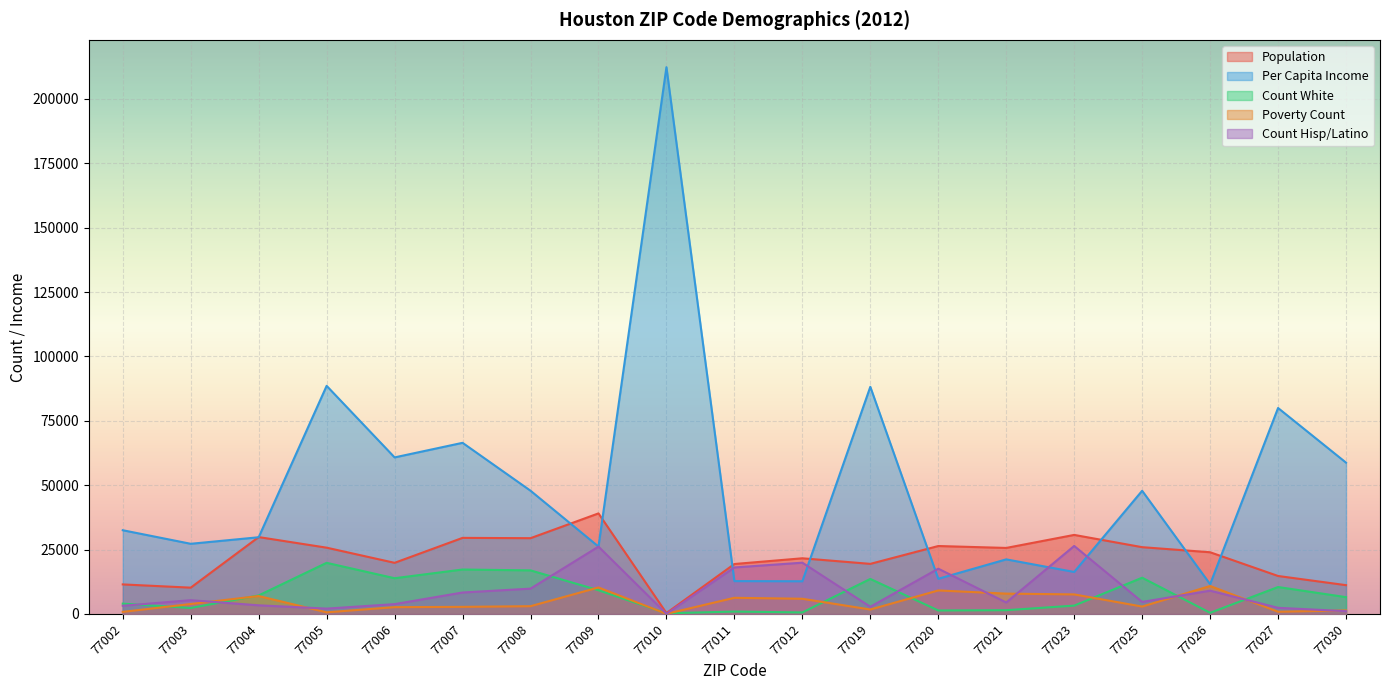

Which label corresponds to the smallest value in the chart?

77010